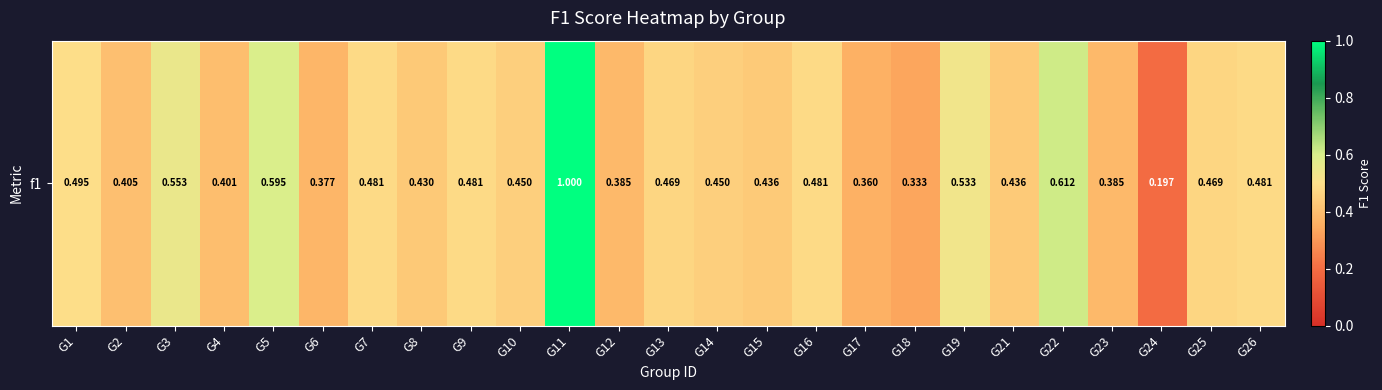

The chart shows a value of 0.5 at G18. True or false?

False